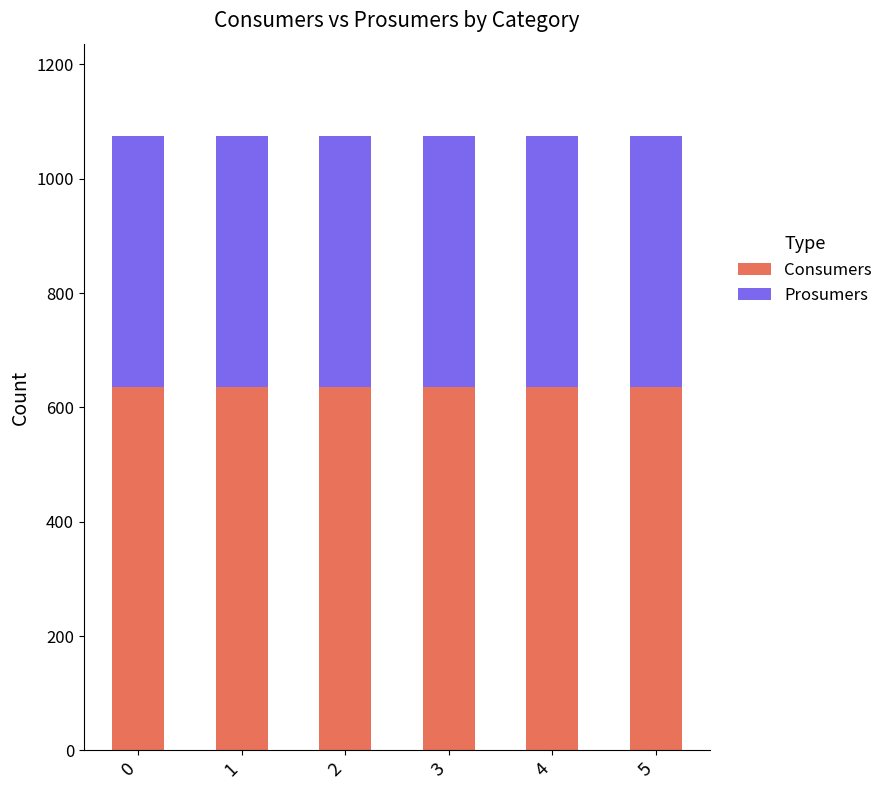

What are all the series names shown in the legend?

Consumers, Prosumers